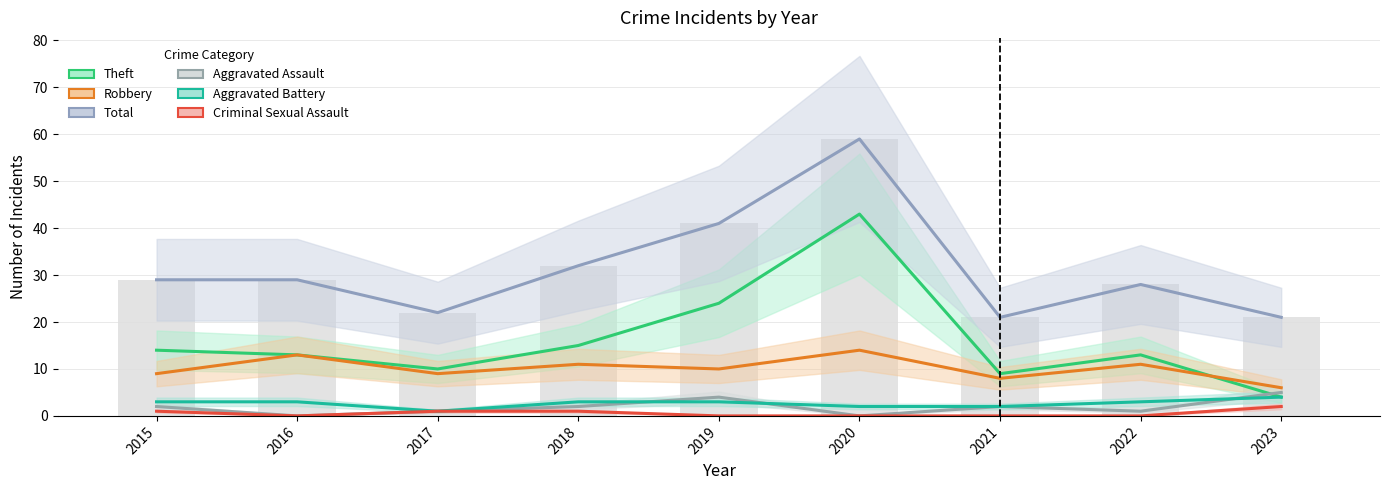

What is the sum of the Theft values at 2015 and 2018?

29